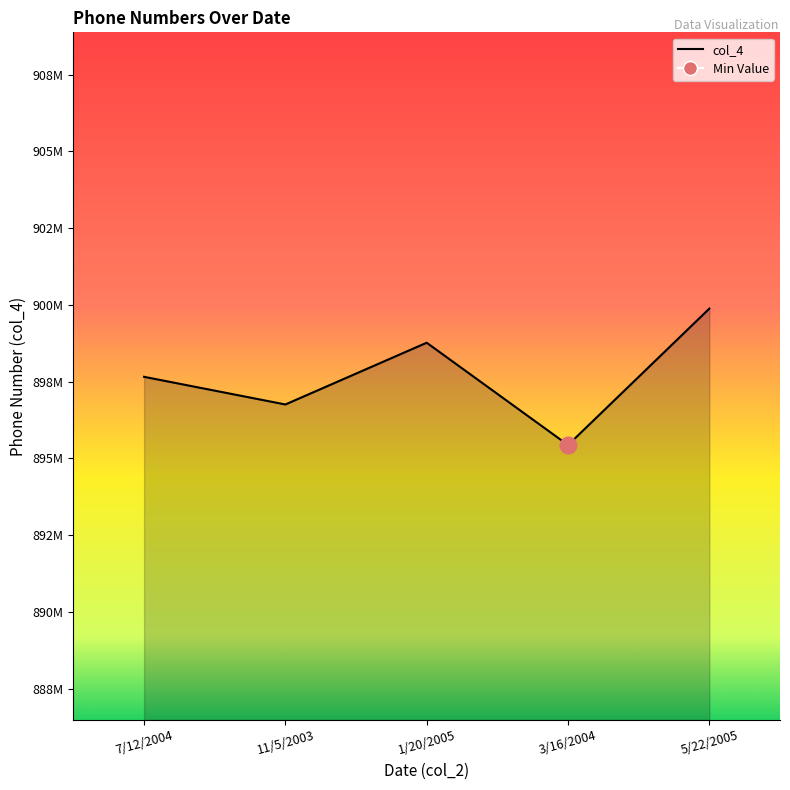

What is the label of the 1st point from the right?

5/22/2005